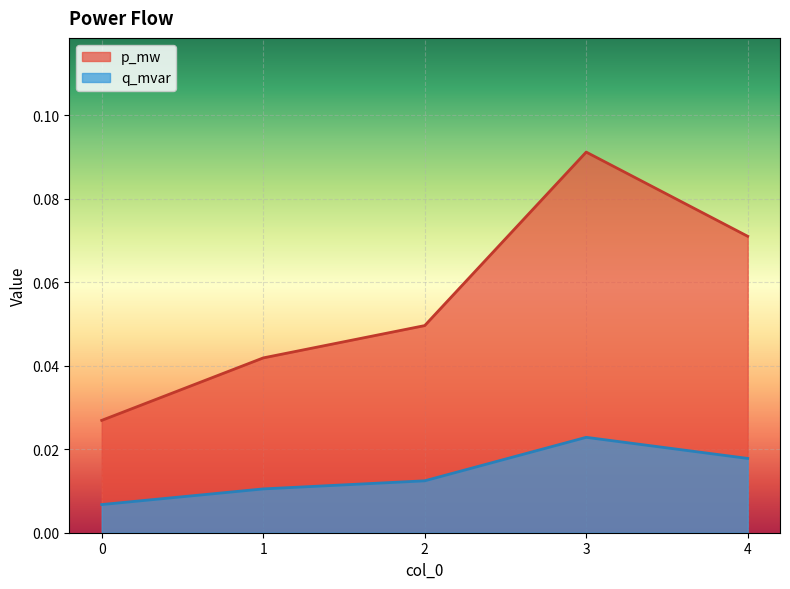

How many lines are shown in the chart?

2